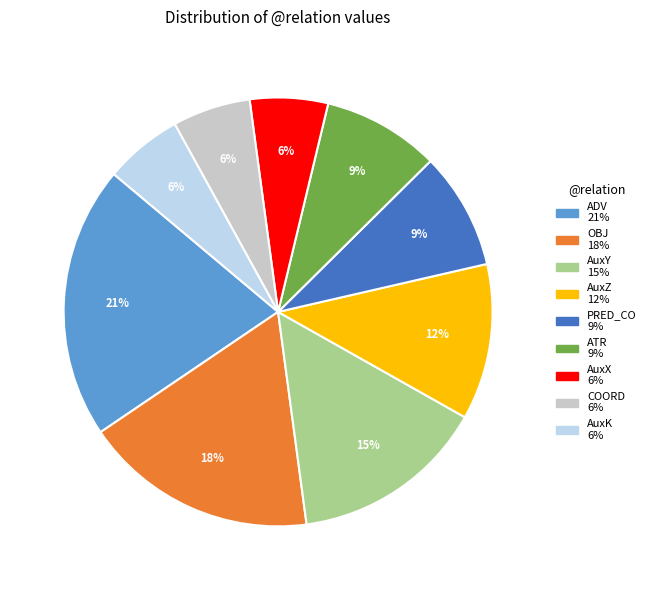

The AuxK slice represents 6% of the pie. True or false?

True